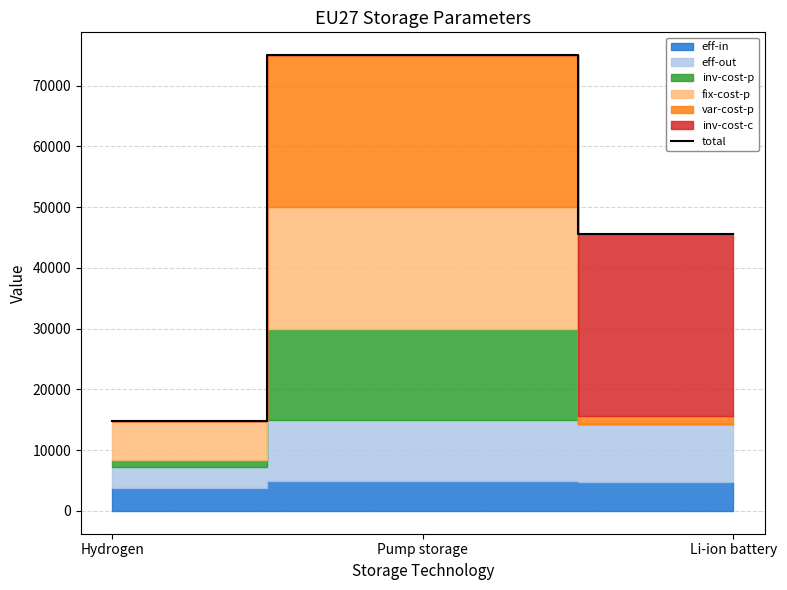

What is the minimum value shown in the chart?

14809.4